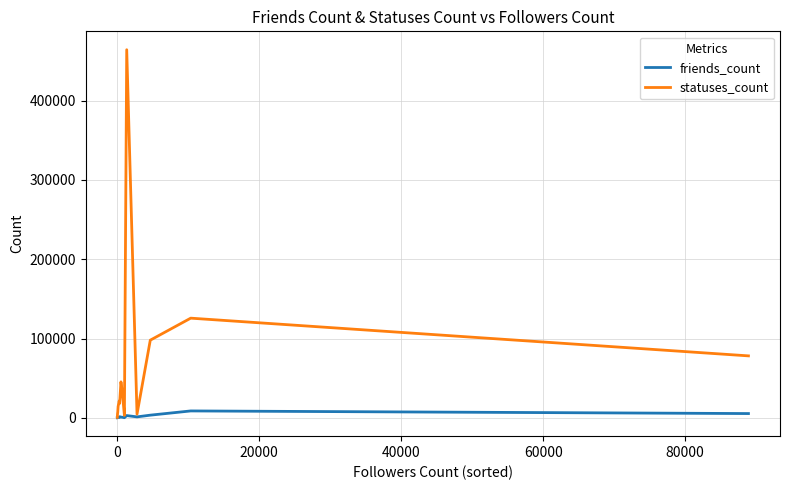

Which series has the largest total across all categories?

statuses_count